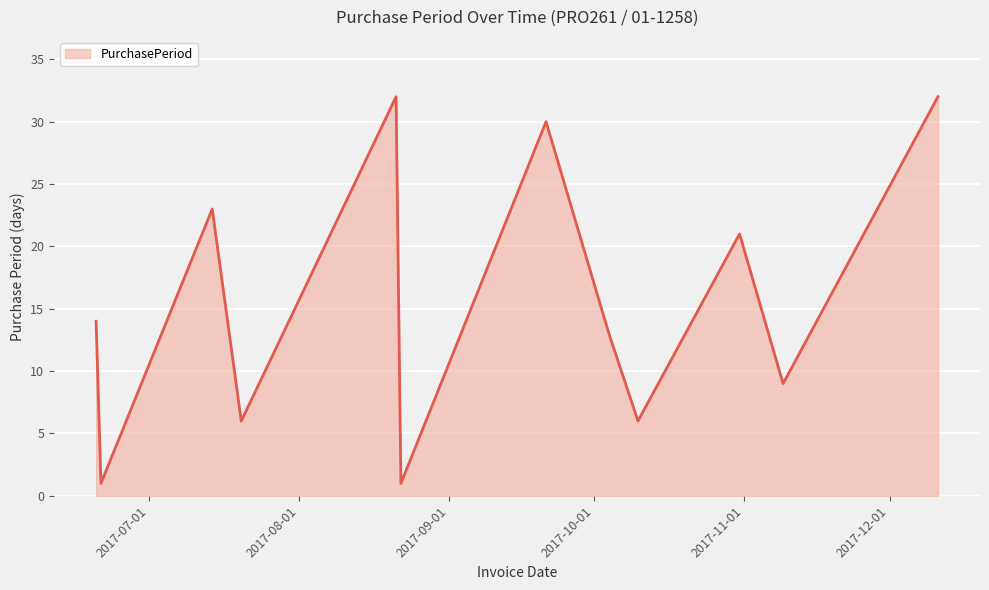

What is the difference between the maximum and minimum values?

31